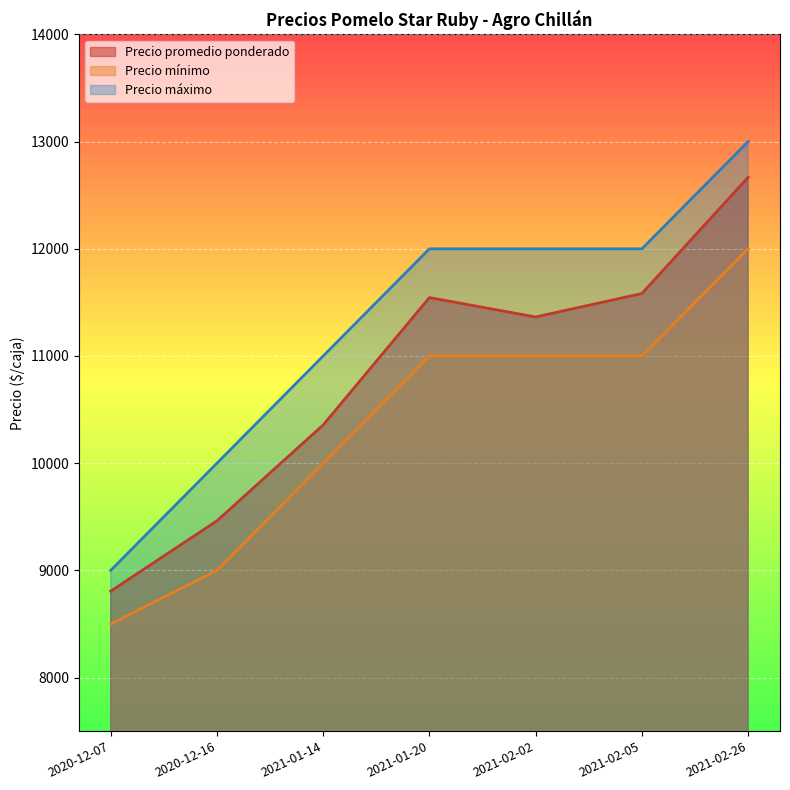

Which series has the largest total across all categories?

Precio máximo